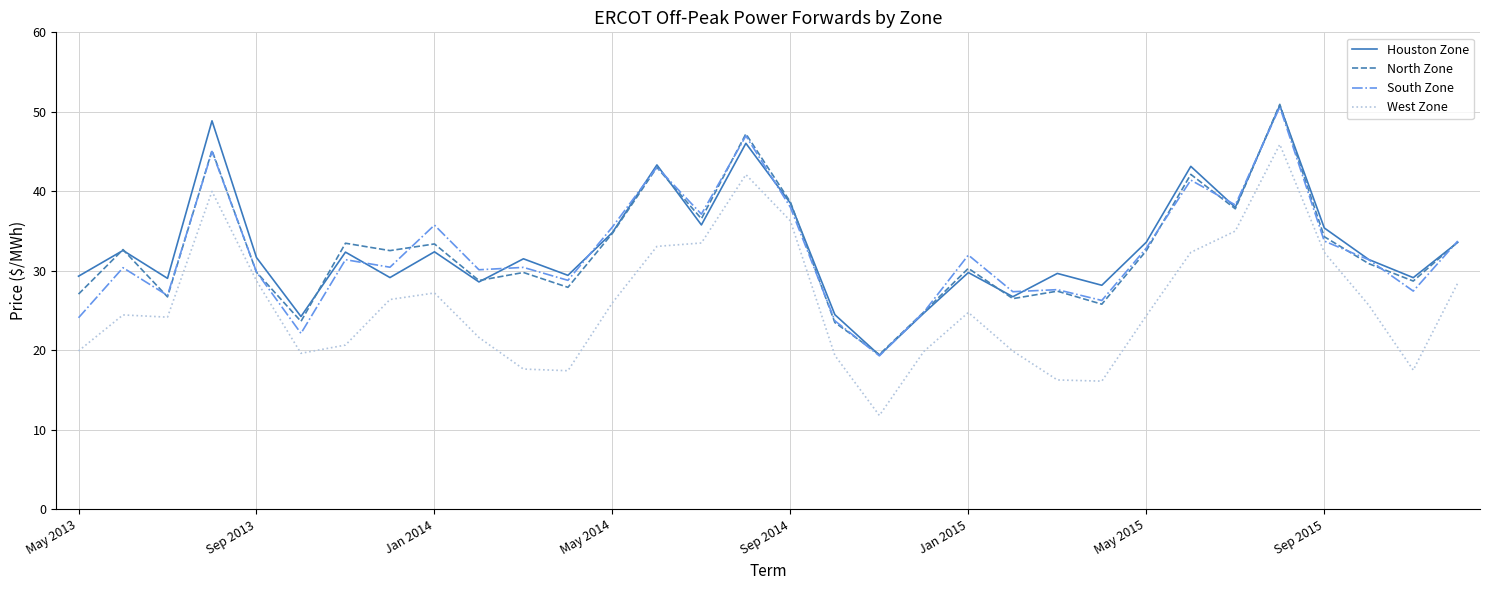

True or false: South Zone and West Zone intersect in this chart.

False